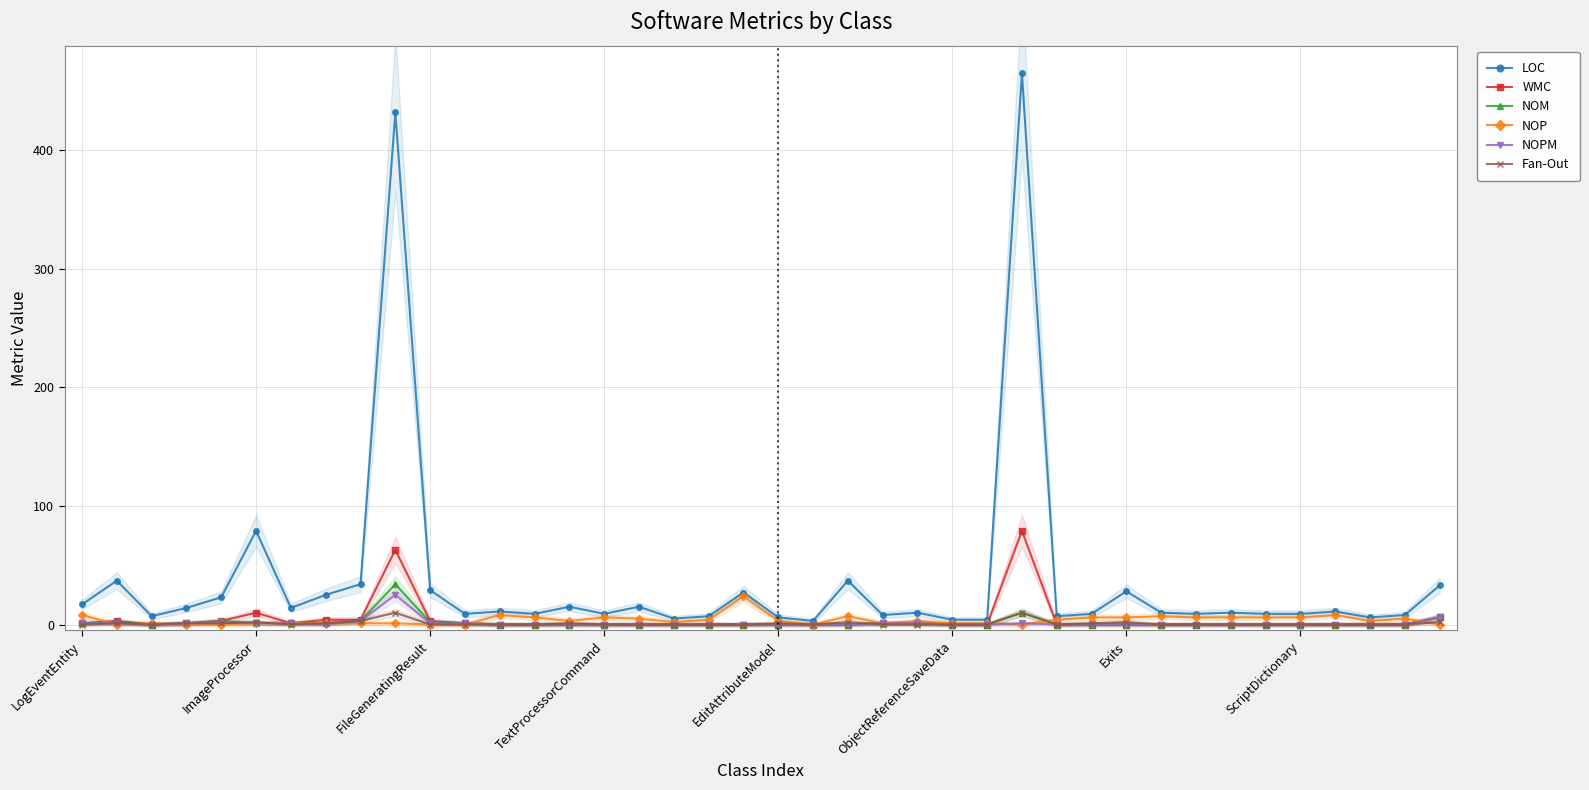

What is the label of the 17th point from the right?

23